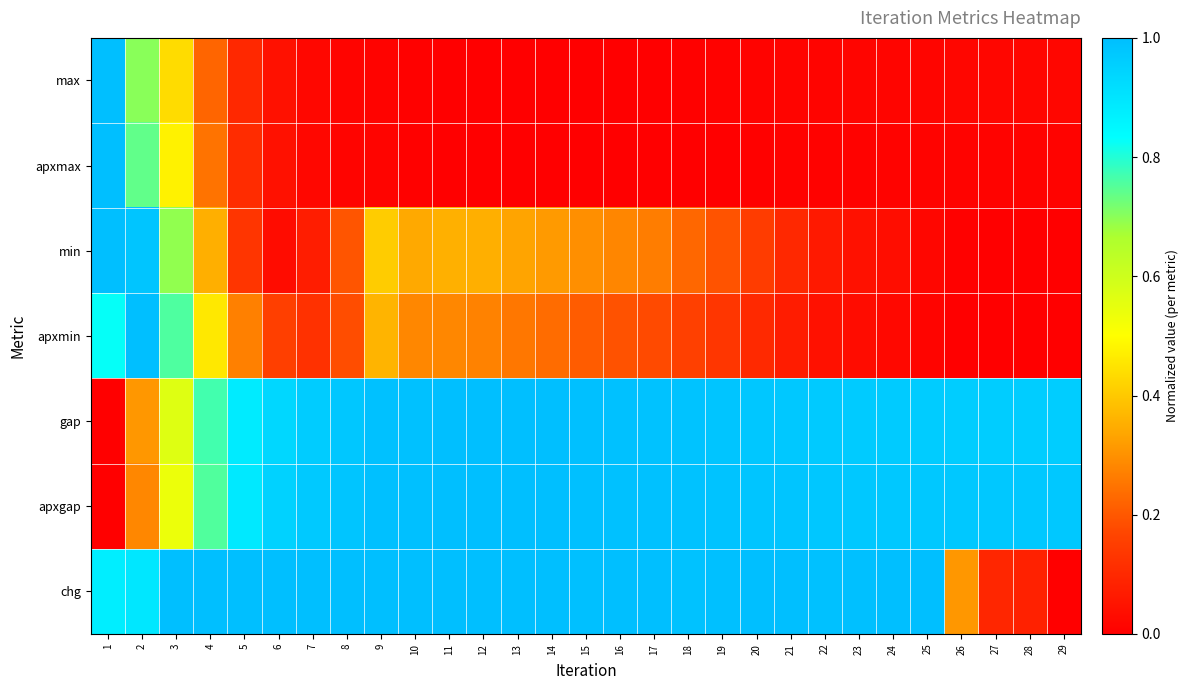

Reading left to right, transcribe all the data shown in this chart.

max: 1=1.0	2=0.7	3=0.4	4=0.2	5=0.1	6=0.0	7=0.0	8=0.0	9=0.0	10=0.0	11=0.0	12=0.0	13=0.0	14=0.0	15=0.0	16=0.0	17=0.0	18=0.0	19=0.0	20=0.0	21=0.0	22=0.0	23=0.0	24=0.0	25=0.0	26=0.0	27=0.0	28=0.0	29=0.0
apxmax: 1=1.0	2=0.7	3=0.5	4=0.2	5=0.1	6=0.0	7=0.0	8=0.0	9=0.0	10=0.0	11=0.0	12=0.0	13=0.0	14=0.0	15=0.0	16=0.0	17=0.0	18=0.0	19=0.0	20=0.0	21=0.0	22=0.0	23=0.0	24=0.0	25=0.0	26=0.0	27=0.0	28=0.0	29=0.0
min: 1=1.0	2=1.0	3=0.7	4=0.4	5=0.1	6=0.0	7=0.1	8=0.2	9=0.4	10=0.3	11=0.4	12=0.4	13=0.3	14=0.3	15=0.3	16=0.3	17=0.3	18=0.2	19=0.2	20=0.1	21=0.1	22=0.1	23=0.0	24=0.0	25=0.0	26=0.0	27=0.0	28=0.0	29=0.0
apxmin: 1=0.8	2=1.0	3=0.8	4=0.5	5=0.3	6=0.2	7=0.1	8=0.2	9=0.4	10=0.3	11=0.3	12=0.3	13=0.3	14=0.2	15=0.2	16=0.2	17=0.2	18=0.2	19=0.1	20=0.1	21=0.1	22=0.0	23=0.0	24=0.0	25=0.0	26=0.0	27=0.0	28=0.0	29=0.0
gap: 1=0.0	2=0.3	3=0.6	4=0.8	5=0.9	6=0.9	7=1.0	8=1.0	9=1.0	10=1.0	11=1.0	12=1.0	13=1.0	14=1.0	15=1.0	16=1.0	17=1.0	18=1.0	19=1.0	20=1.0	21=1.0	22=1.0	23=1.0	24=1.0	25=1.0	26=1.0	27=1.0	28=1.0	29=1.0
apxgap: 1=0.0	2=0.3	3=0.5	4=0.8	5=0.9	6=0.9	7=1.0	8=1.0	9=1.0	10=1.0	11=1.0	12=1.0	13=1.0	14=1.0	15=1.0	16=1.0	17=1.0	18=1.0	19=1.0	20=1.0	21=1.0	22=1.0	23=1.0	24=1.0	25=1.0	26=1.0	27=1.0	28=1.0	29=1.0
chg: 1=0.9	2=0.9	3=1.0	4=1.0	5=1.0	6=1.0	7=1.0	8=1.0	9=1.0	10=1.0	11=1.0	12=1.0	13=1.0	14=1.0	15=1.0	16=1.0	17=1.0	18=1.0	19=1.0	20=1.0	21=1.0	22=1.0	23=1.0	24=1.0	25=1.0	26=0.3	27=0.1	28=0.1	29=0.0